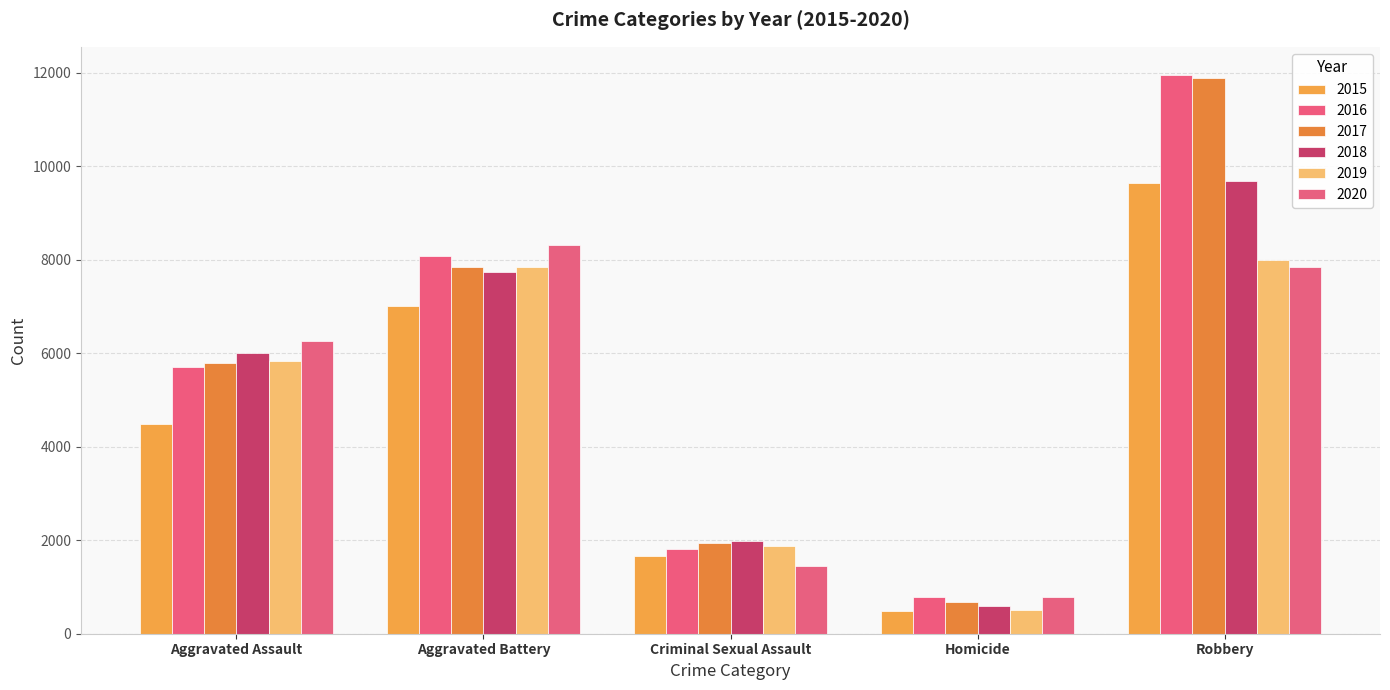

The value of 2018 at Criminal Sexual Assault is 1255. True or false?

False